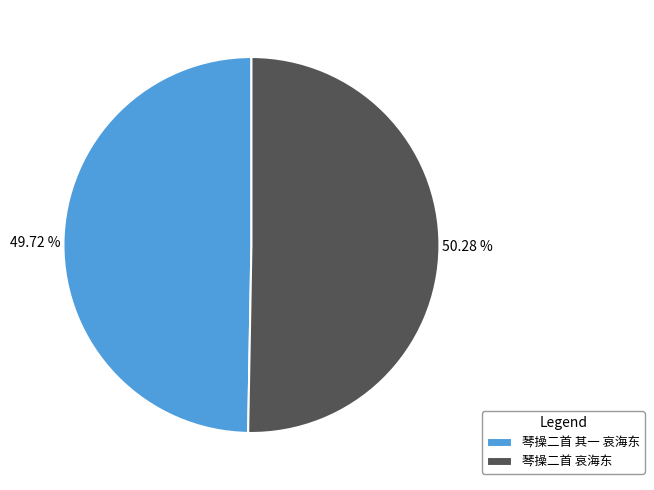

To the nearest percent, what is the average slice percentage?

50%